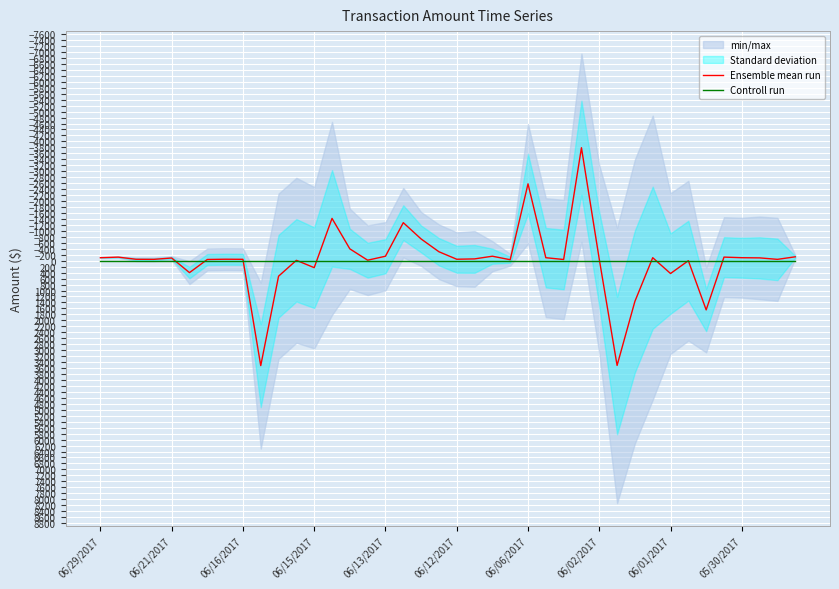

At how many categories does at least one series exceed -3401?

40